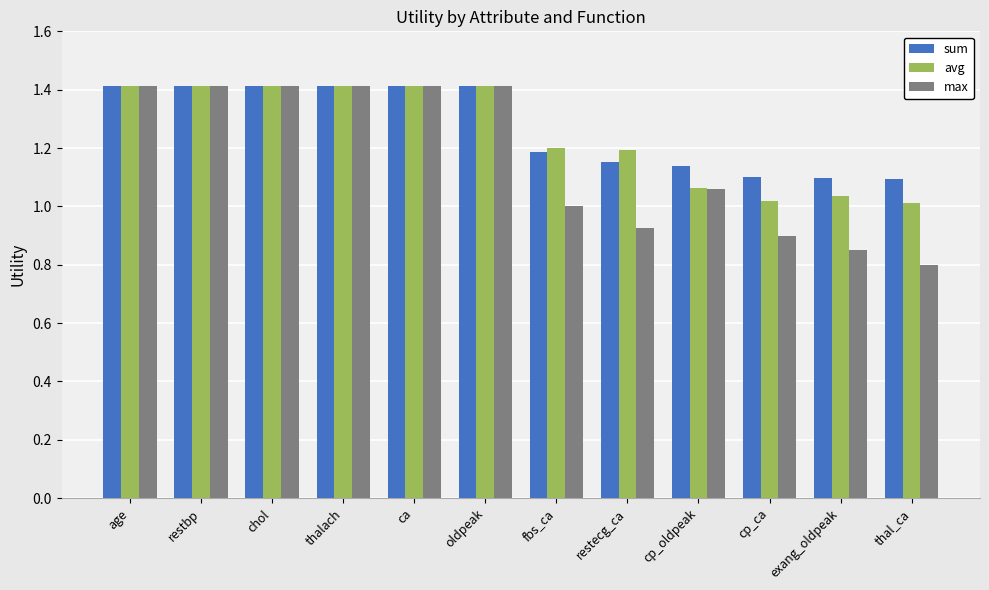

Which series changed the most between ca and cp_ca?

max